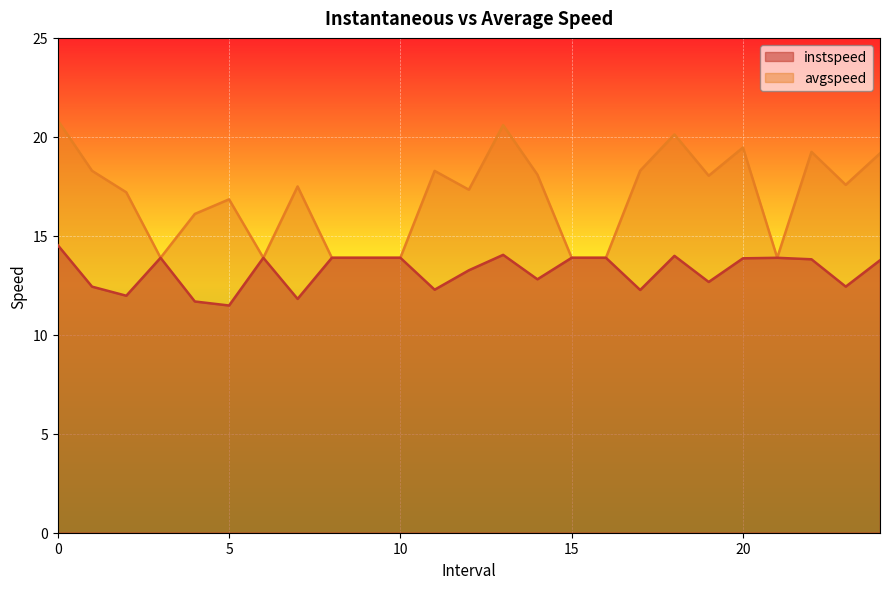

How many lines are shown in the chart?

2